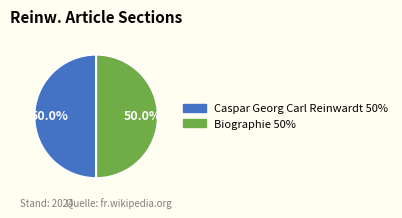

How many segments does this pie chart have?

2